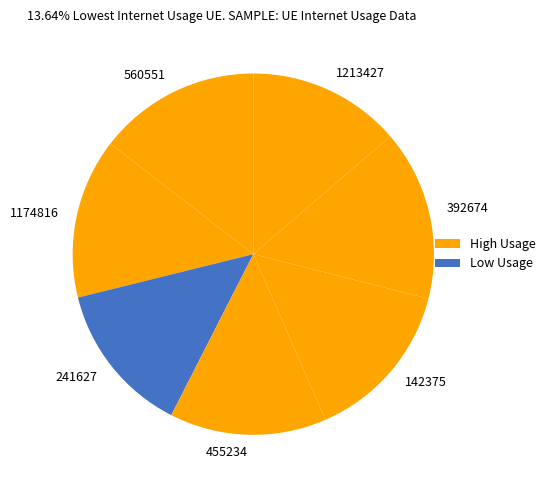

Is there any slice that represents more than half of the pie?

No